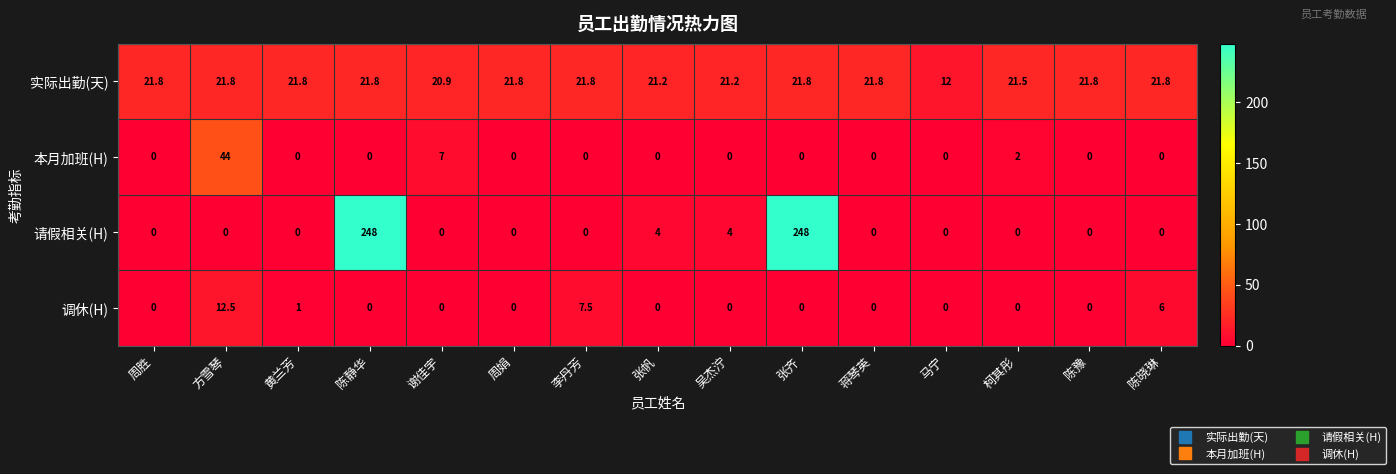

True or false: 调休(H) has a value of 5.3 at 陈静华.

False